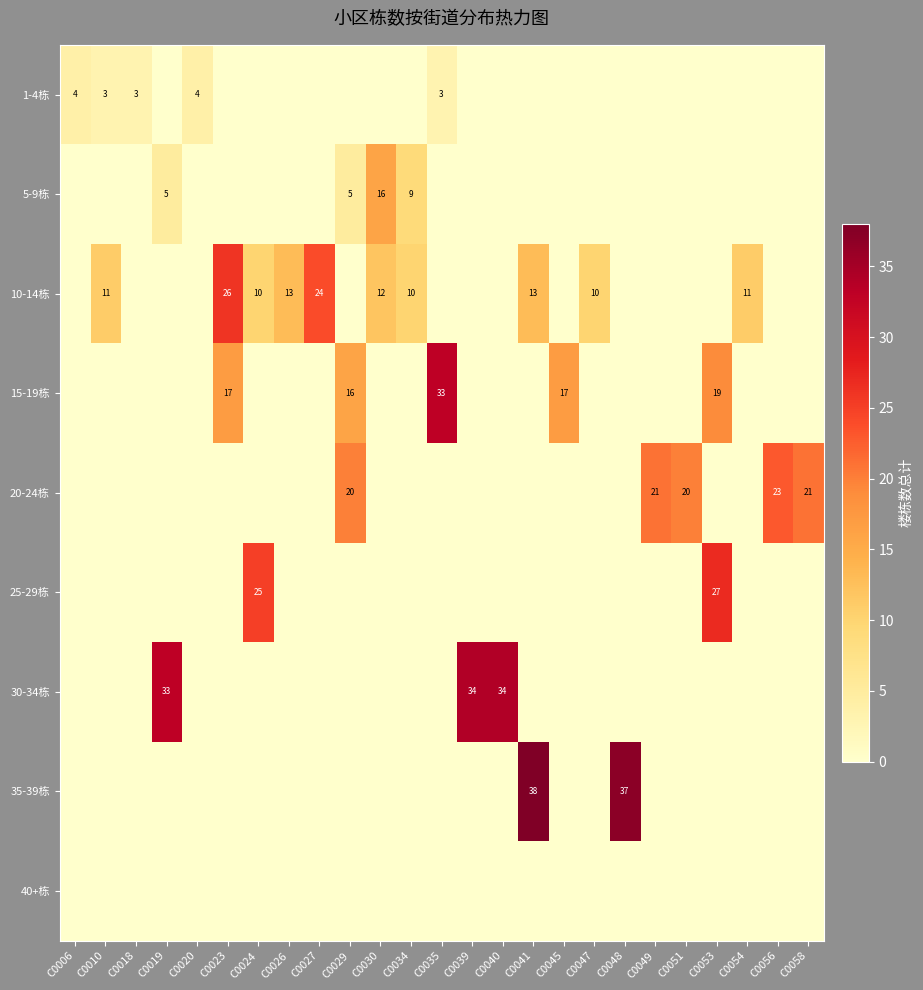

Is it true that row_3 equals 12 at C0023?

False